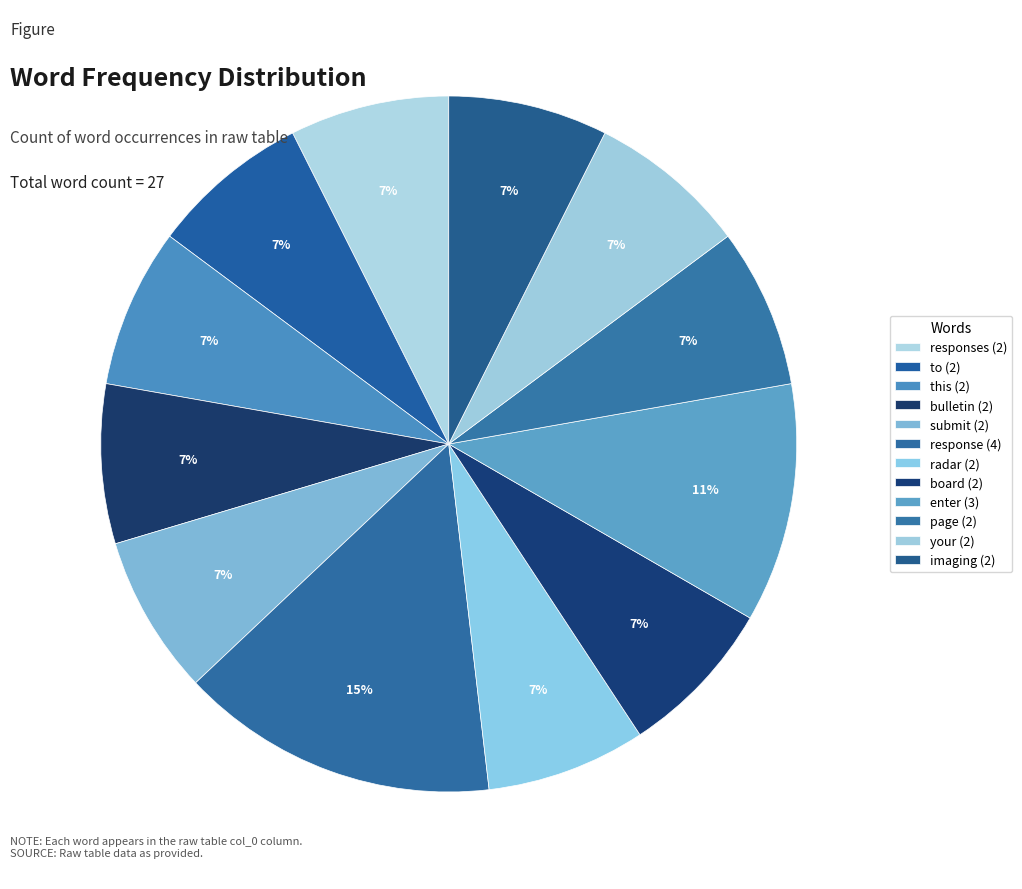

Rank the categories by value from highest to lowest.

response, enter, responses, to, this, bulletin, submit, radar, board, page, your, imaging